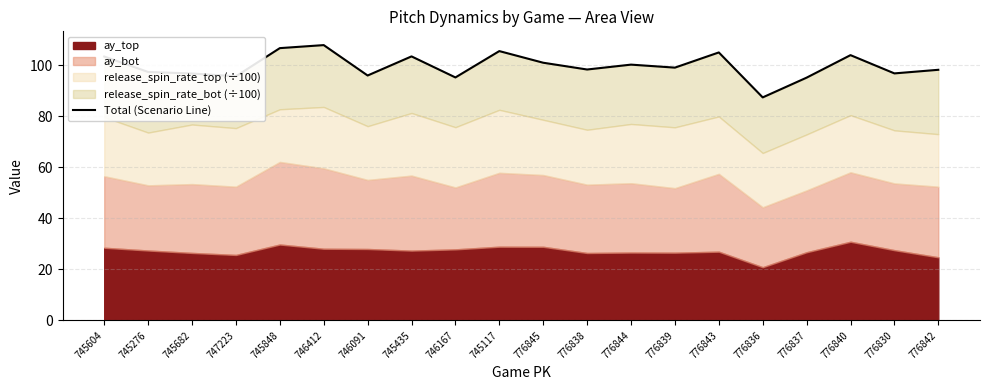

The chart shows a value of 46.7 at 776843. True or false?

False